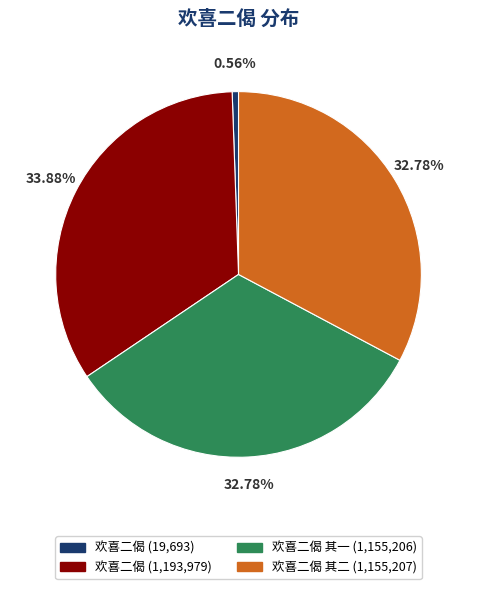

Count the number of slices in the pie.

4